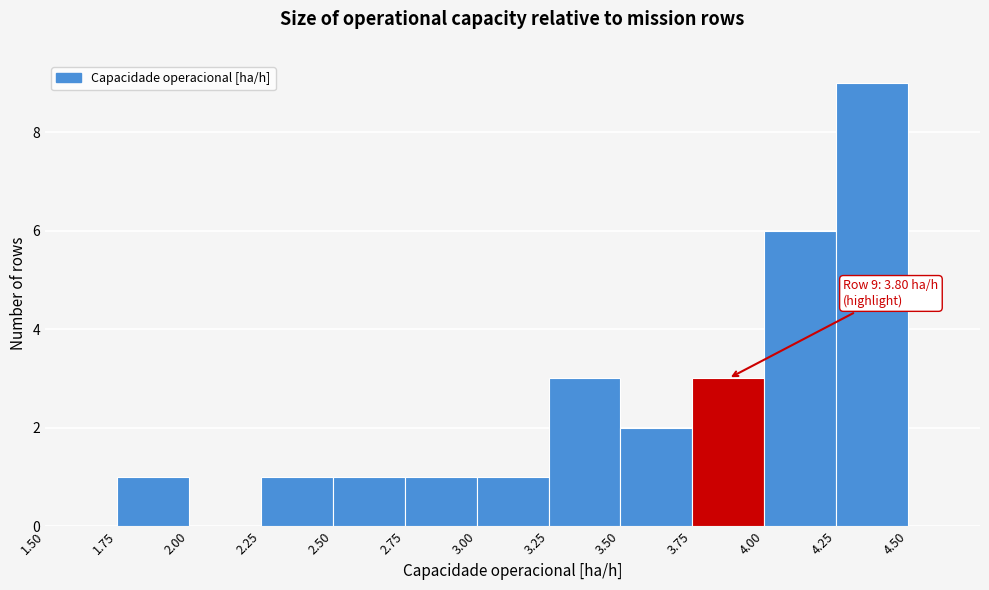

Which range on the x-axis has the tallest bar?

4.25 to 4.50